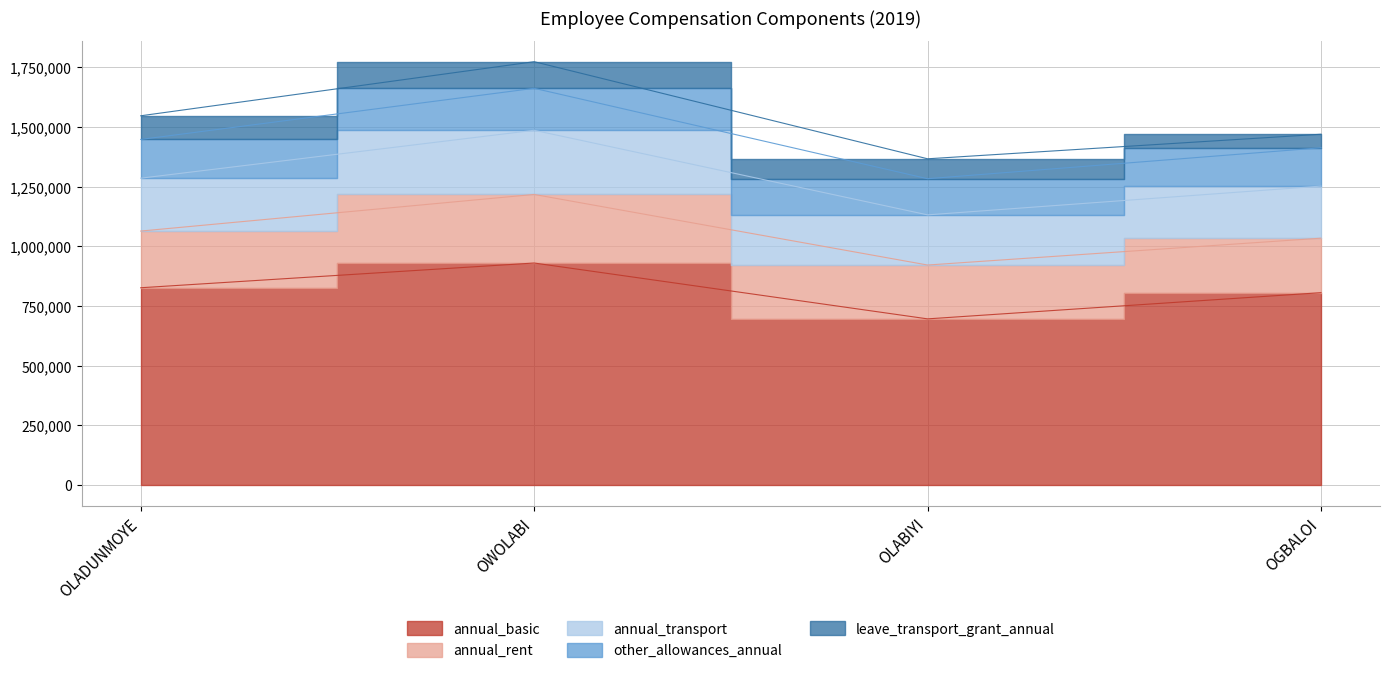

True or false: other_allowances_annual has a value of 268834.1 at OLABIYI.

False